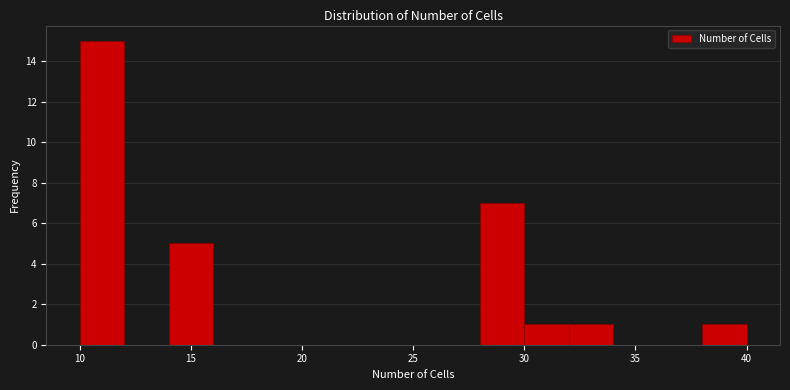

Reading left to right, list every bar in this chart as the range it spans on the x-axis followed by its height. The values are not printed on the chart, so give them approximately, as read against the axis.

10 to 12: 15
12 to 14: 0
14 to 16: 5
16 to 18: 0
18 to 20: 0
20 to 22: 0
22 to 24: 0
24 to 26: 0
26 to 28: 0
28 to 30: 7
30 to 32: 1
32 to 34: 1
34 to 36: 0
36 to 38: 0
38 to 40: 1